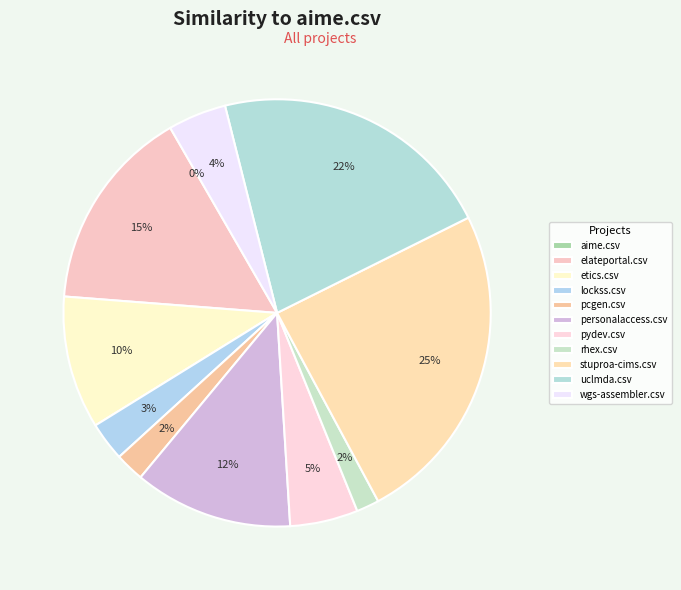

Which slice is the smallest?

aime.csv